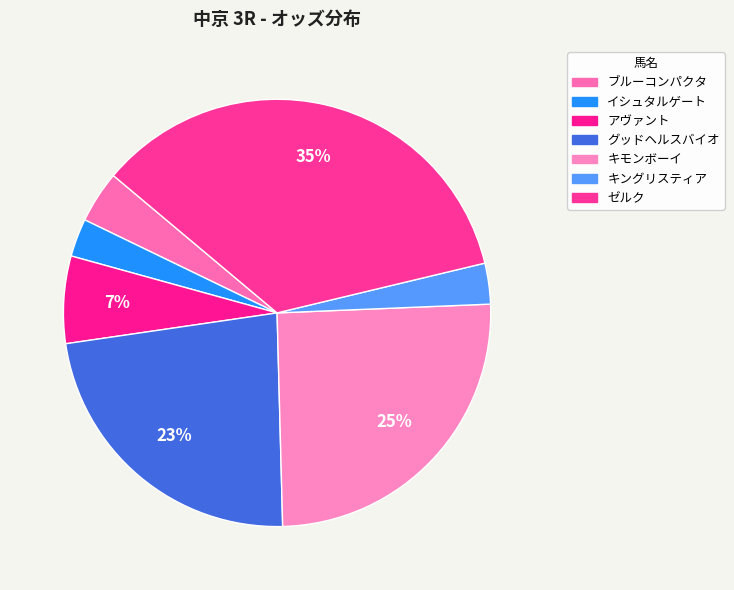

How many segments does this pie chart have?

7